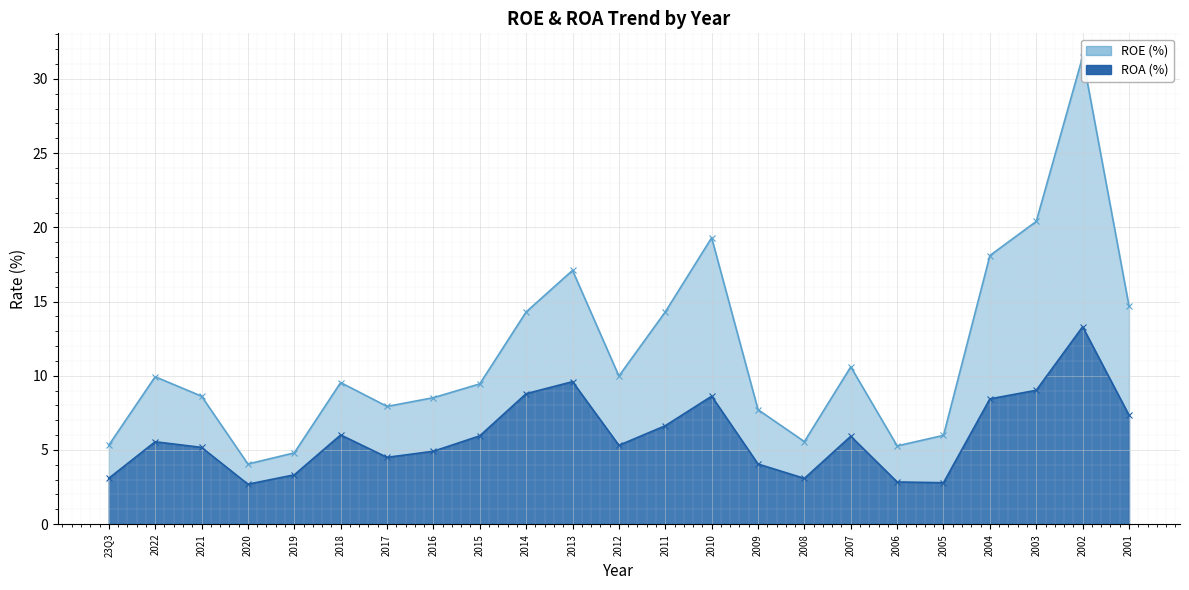

What is the difference between the maximum and minimum values in the ROE (%) series?

27.4